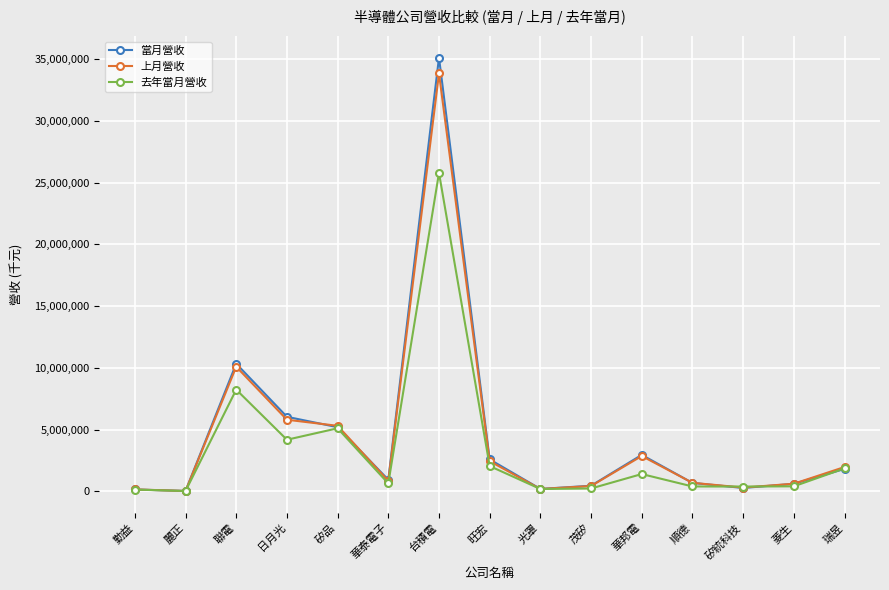

True or false: 當月營收 has more than 0 points higher than both neighbors.

True